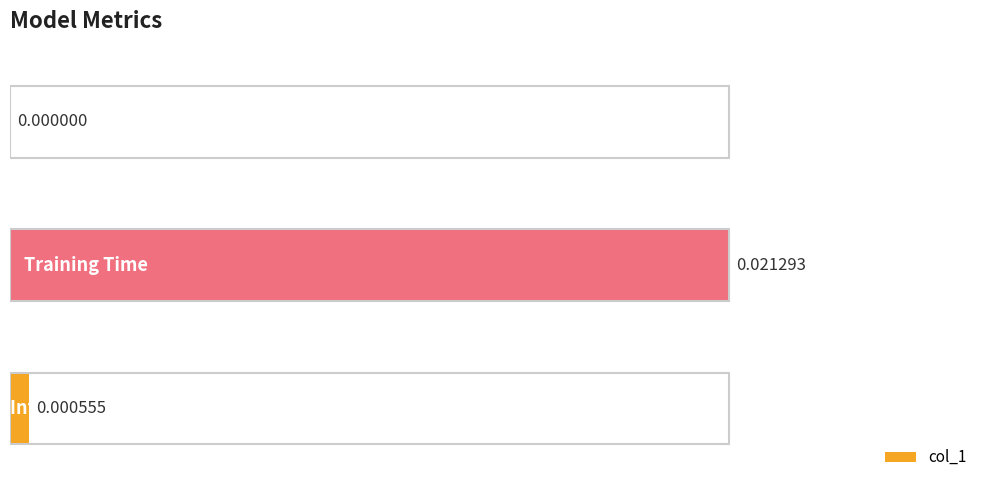

Which has a higher value, 0.0 or 1.0?

1.0